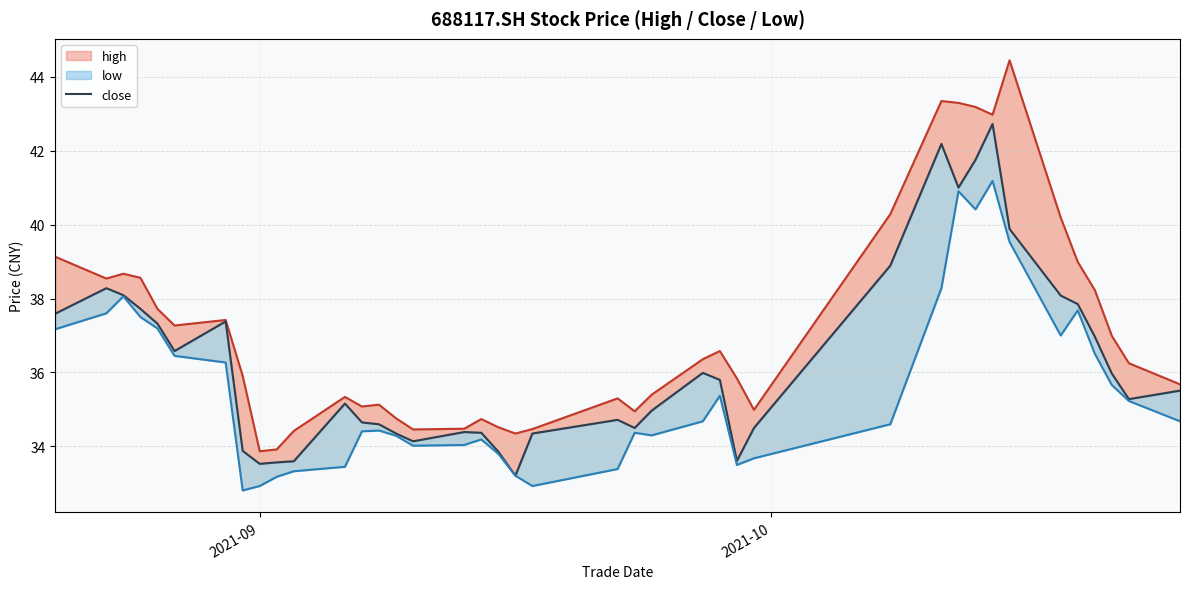

True or false: close has a value of 53.3 at 26.

False